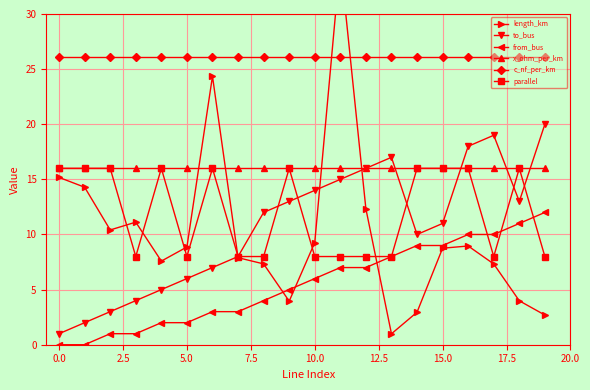

At which category is the sum across all series the highest?

11